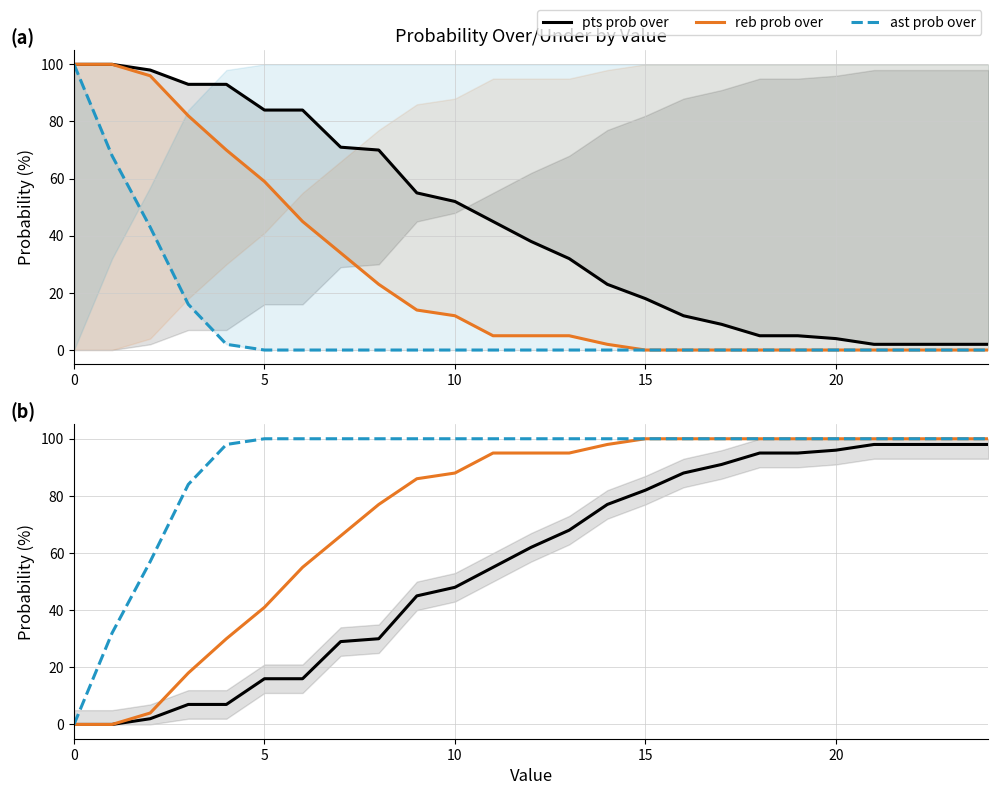

Which series has the widest spread of values?

reb prob over